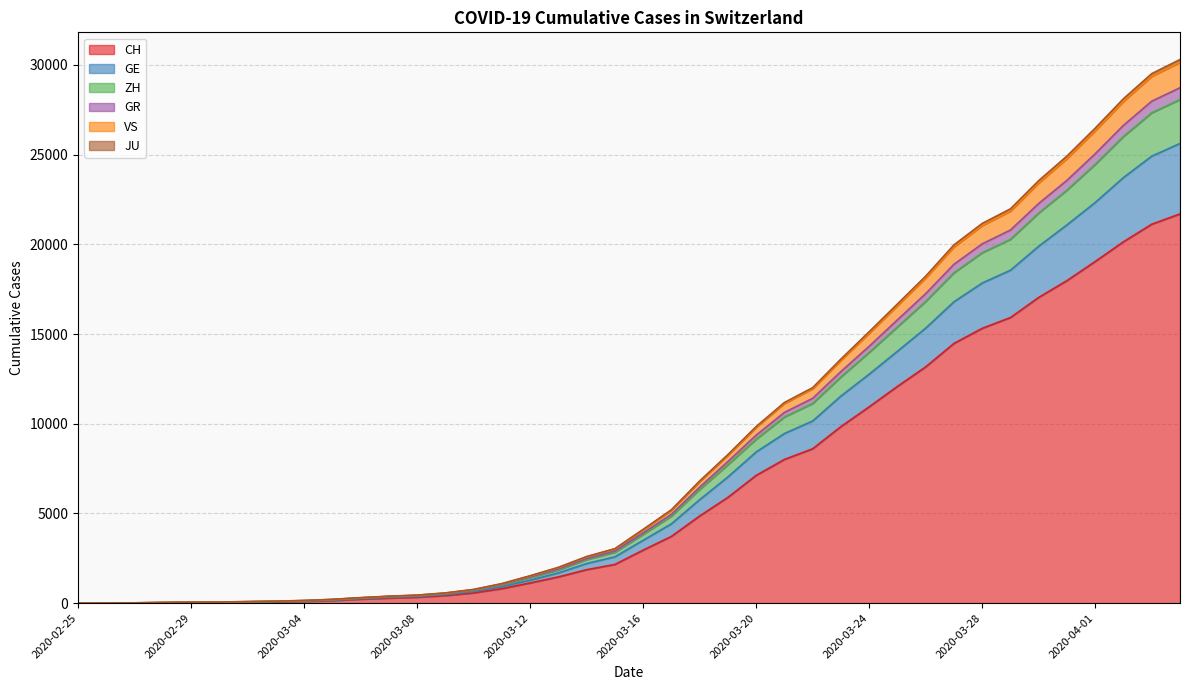

How many values in CH are above zero?

39